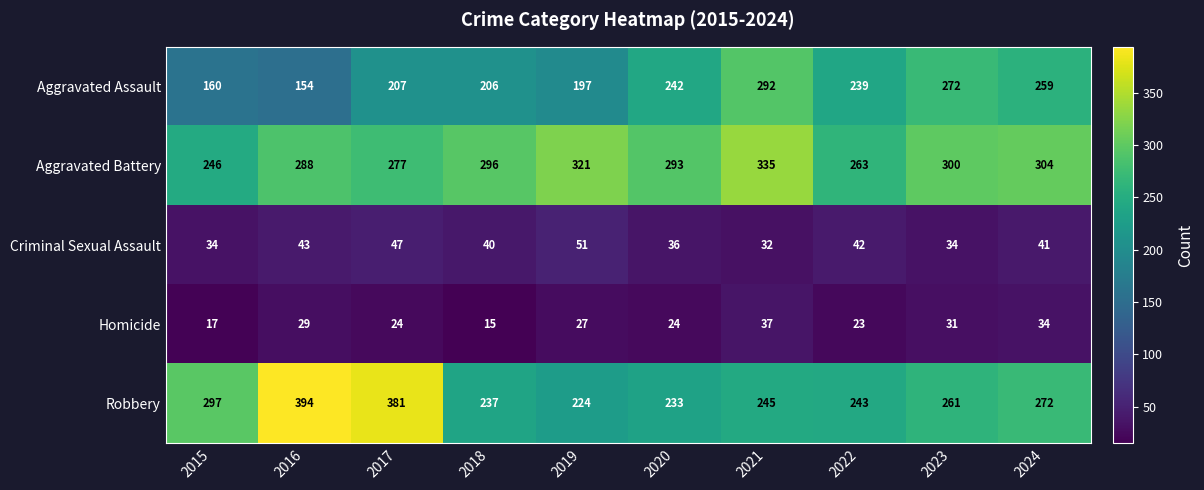

What is the greatest value displayed?

394